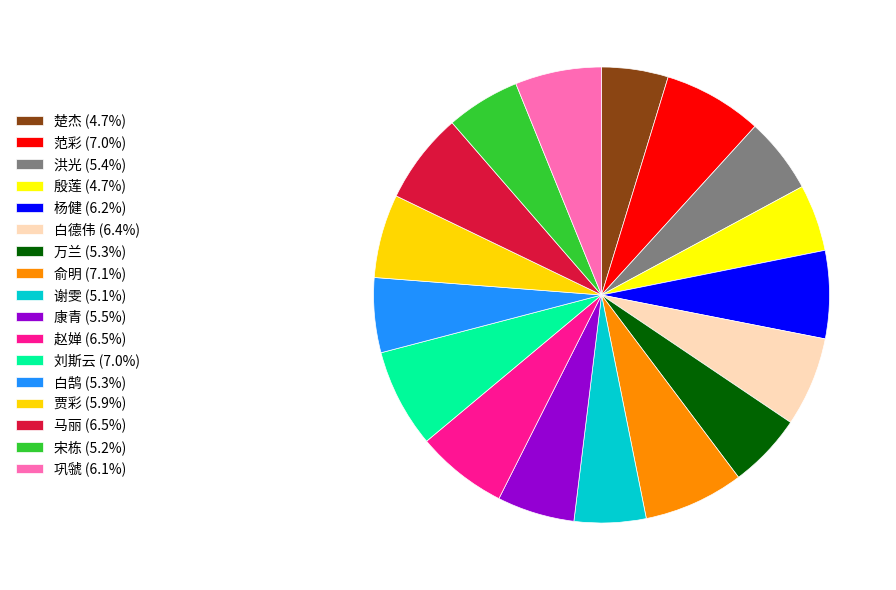

Is 万兰 the majority of the pie?

No